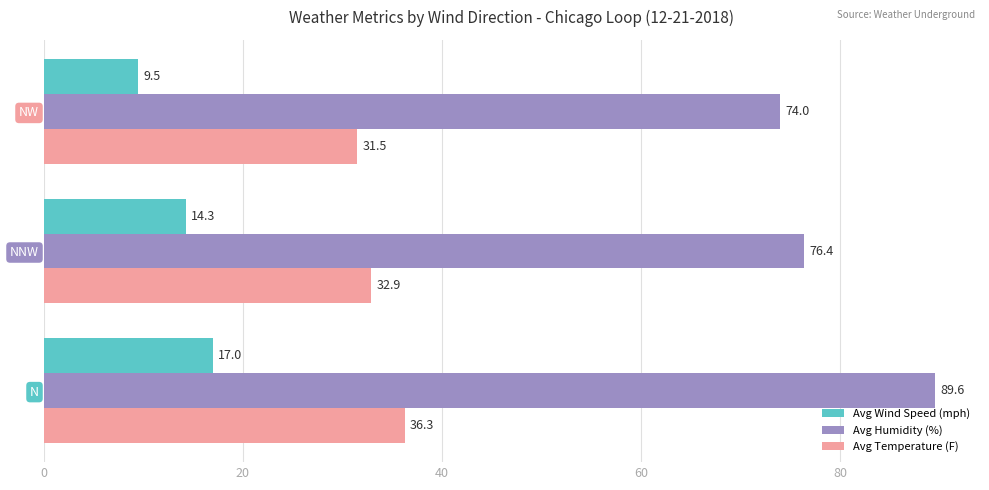

What value does the Avg Humidity (%) series have at NW?

74.0